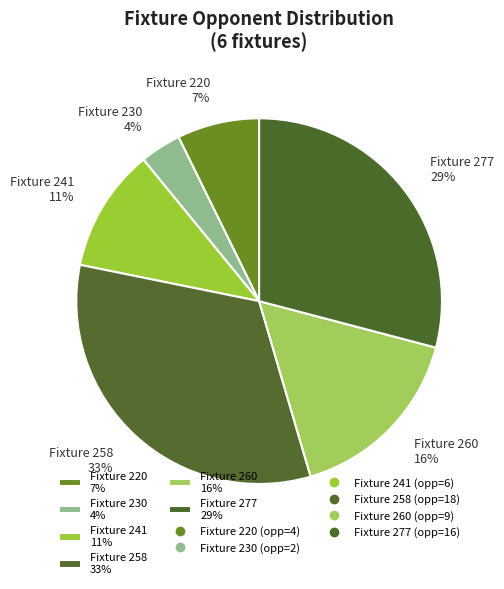

True or false: Fixture 277 29% accounts for 24% of the total.

False